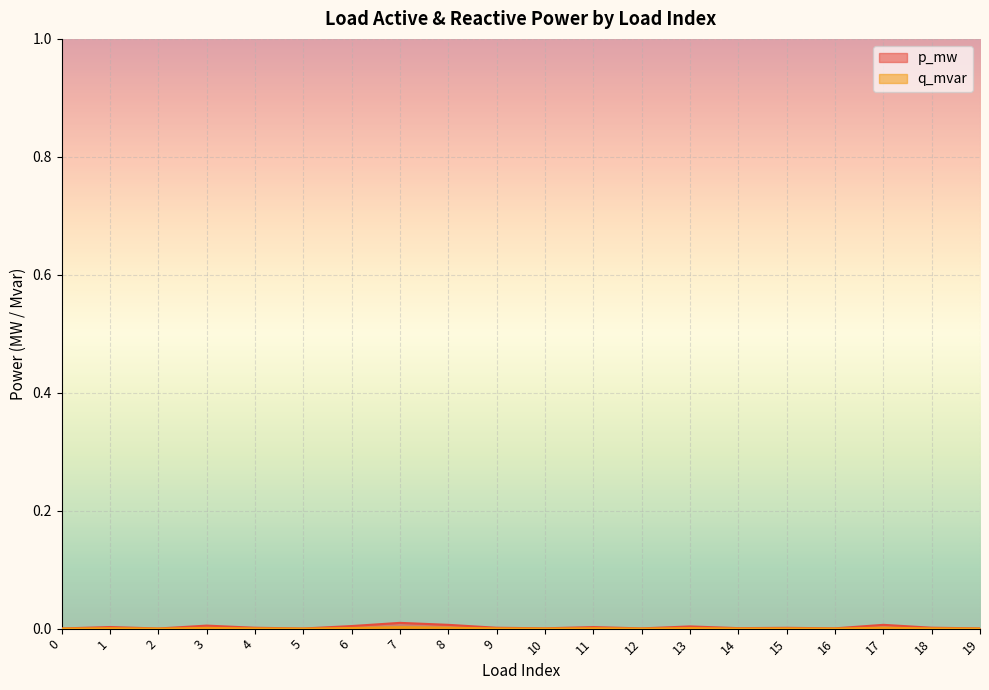

True or false: p_mw and q_mvar intersect in this chart.

False